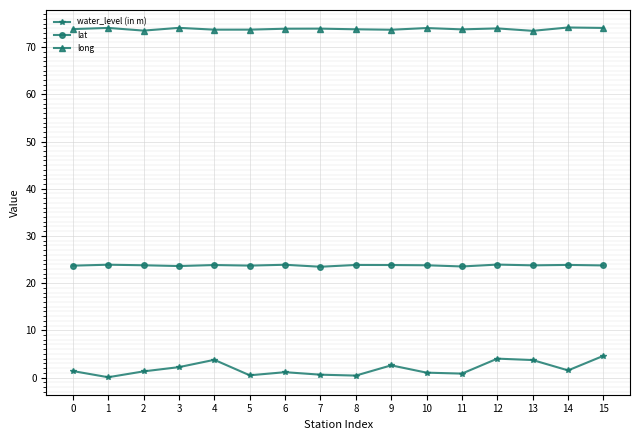

Between 4 and 7, which series saw the biggest shift?

water_level (in m)